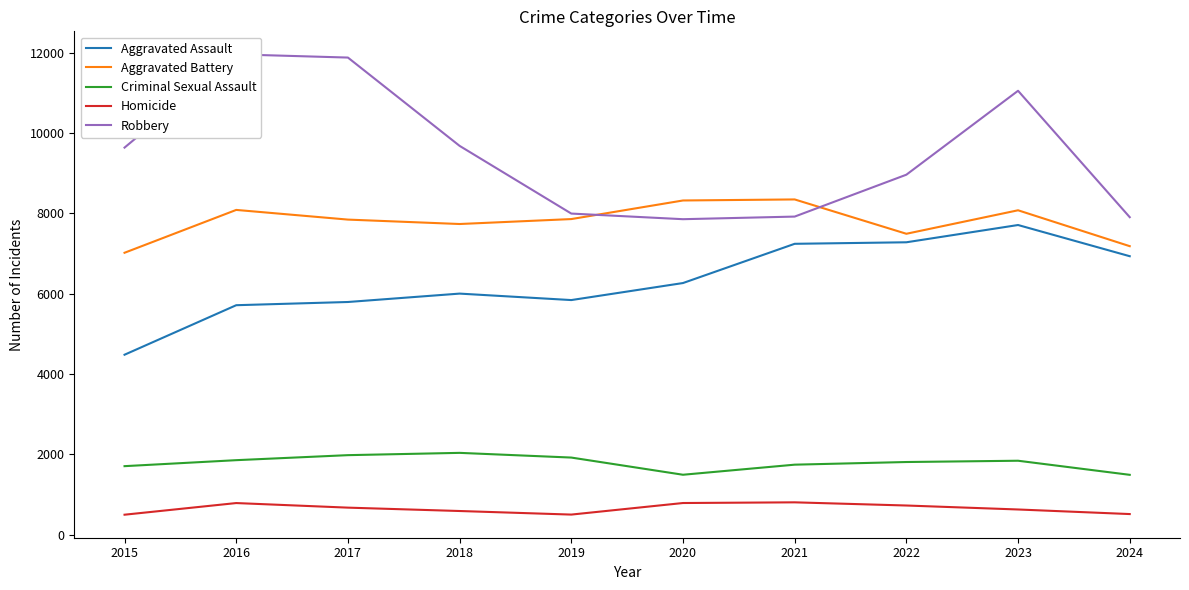

Which series changed the most between 2016 and 2020?

Robbery